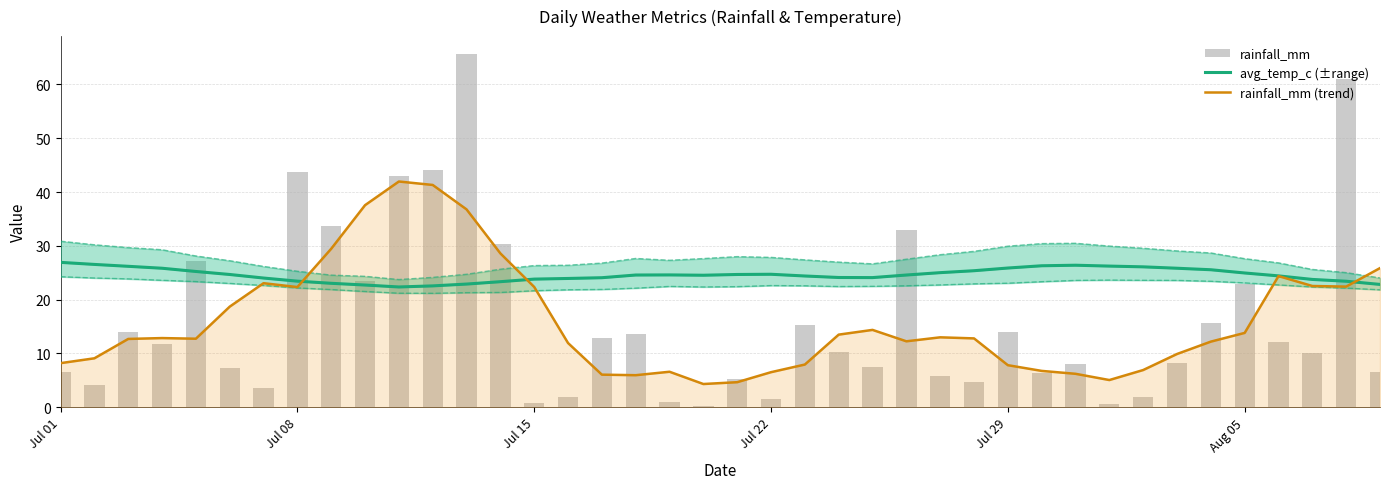

What is the maximum value shown in the chart?

65.7